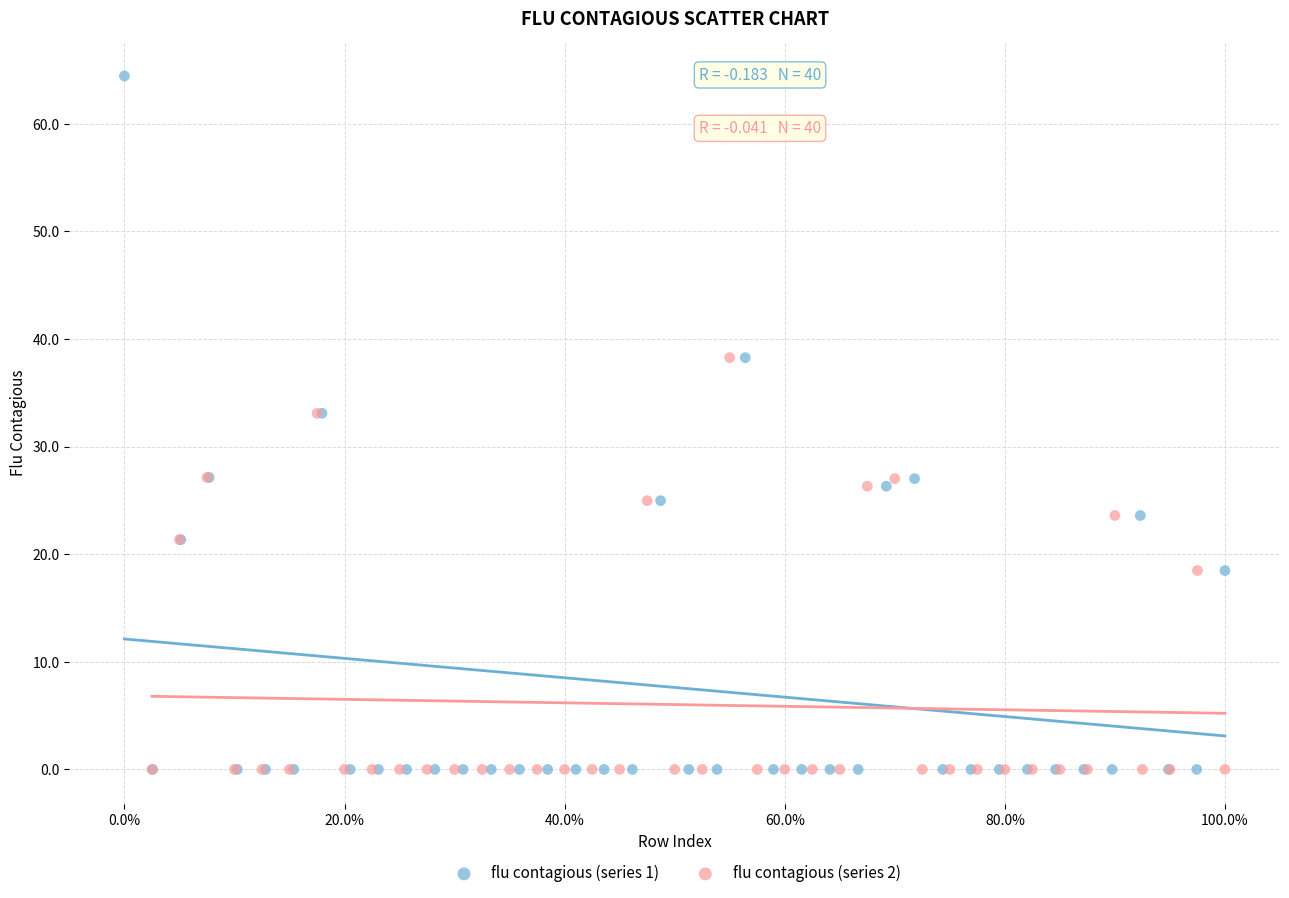

Which series contains the highest Y value?

flu contagious (series 1)